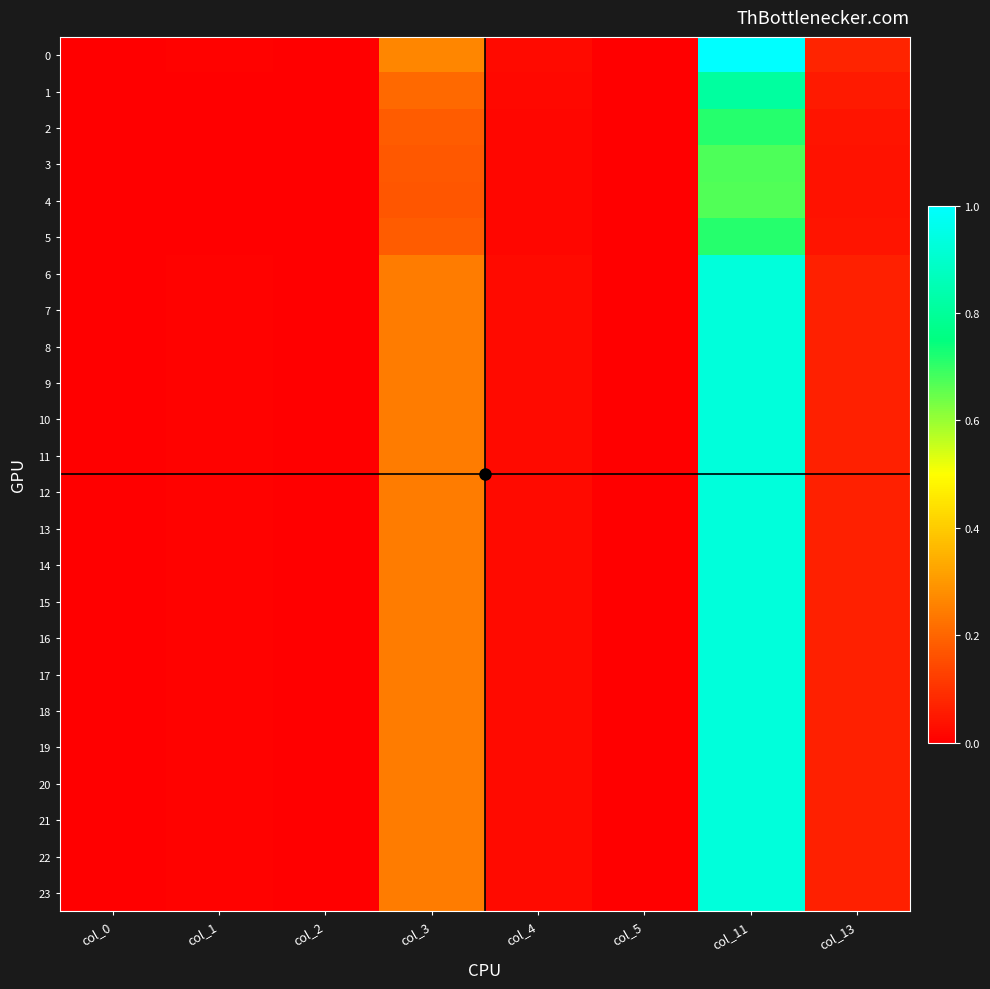

Count the number of categories in the chart.

8